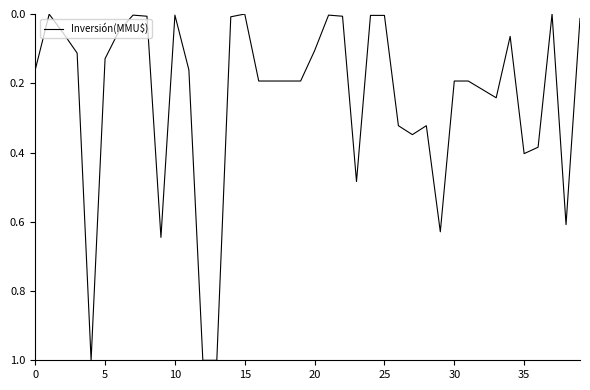

What is the maximum value shown in the chart?

1.0